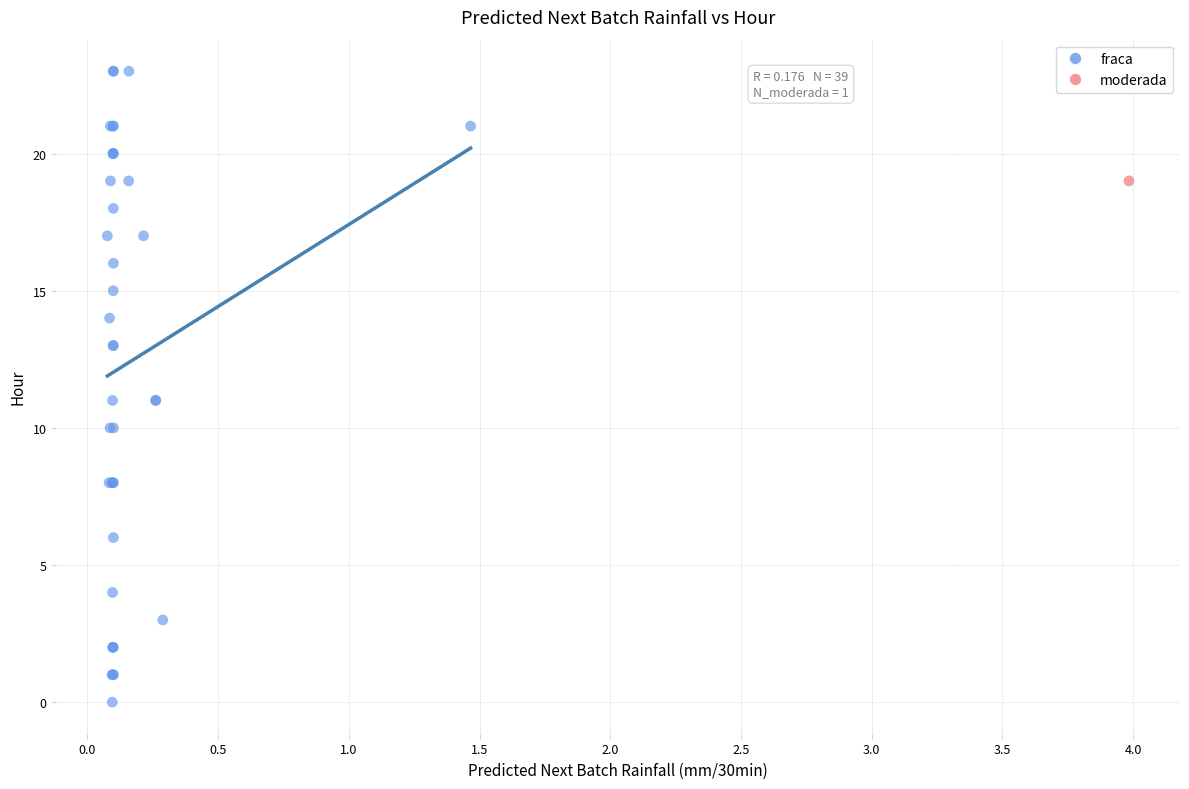

What are all the series names shown in the legend?

fraca, moderada